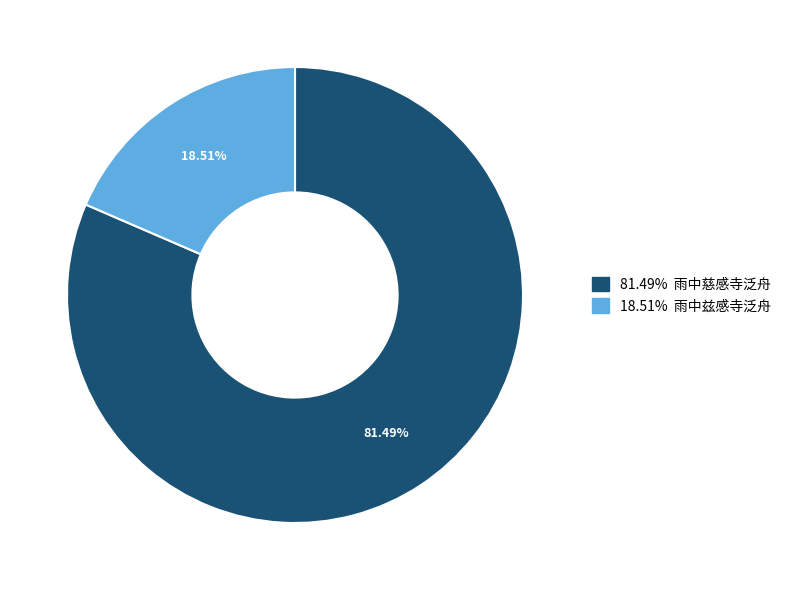

To the nearest percent, what is the average slice percentage?

50%